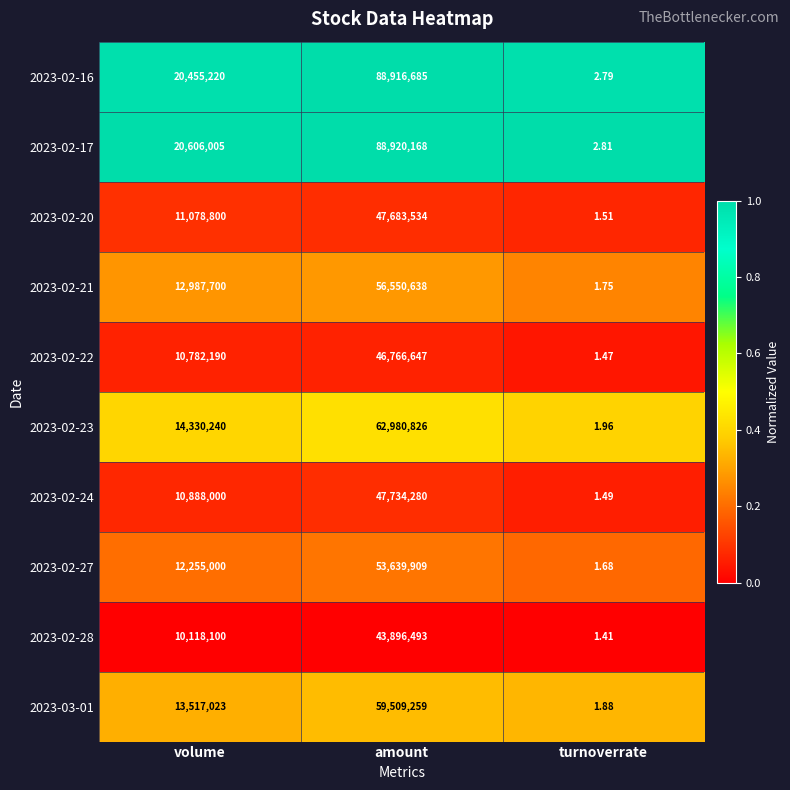

How many series are shown in this chart?

10